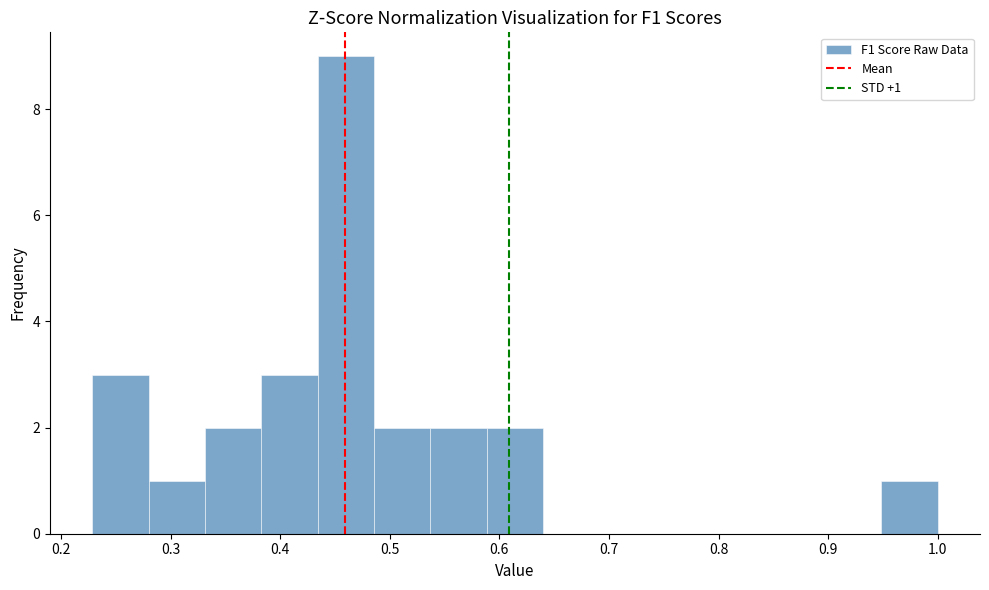

Over which range of the x-axis is the bar tallest?

0.43 to 0.49